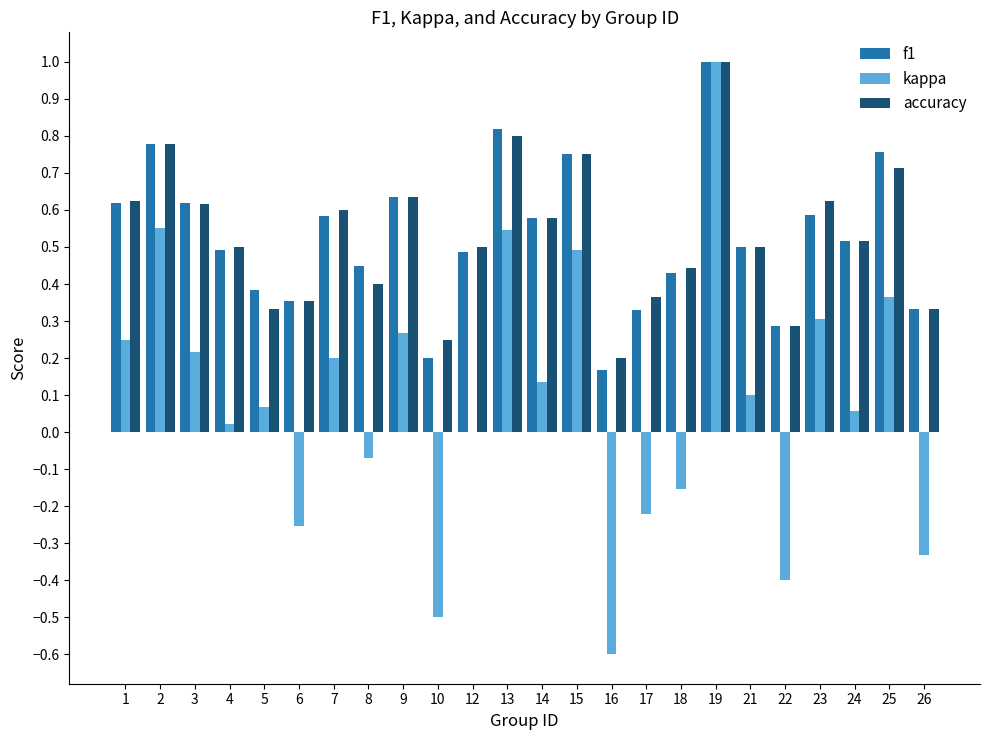

What is the highest value of the f1 series?

1.0